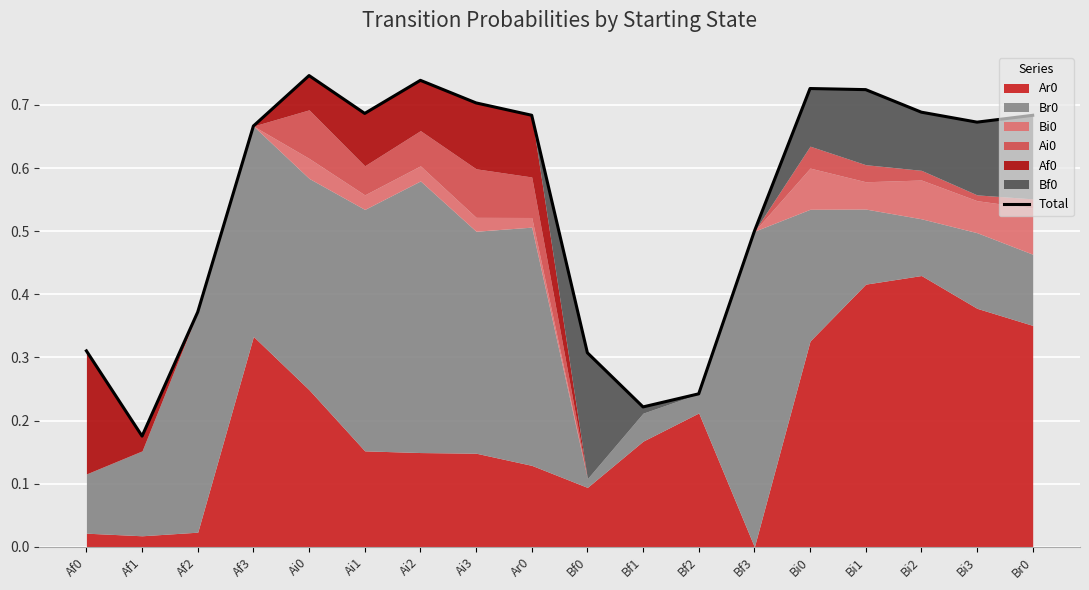

How many interior local valleys (lower than both neighbors) does the data have?

4